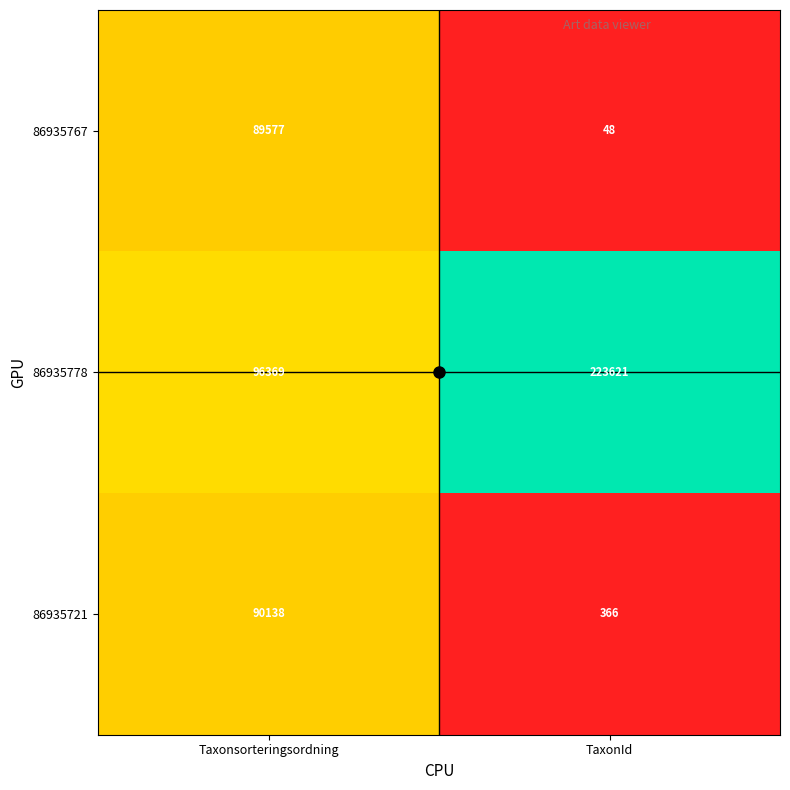

Between Taxonsorteringsordning and TaxonId, which series saw the biggest shift?

86935778